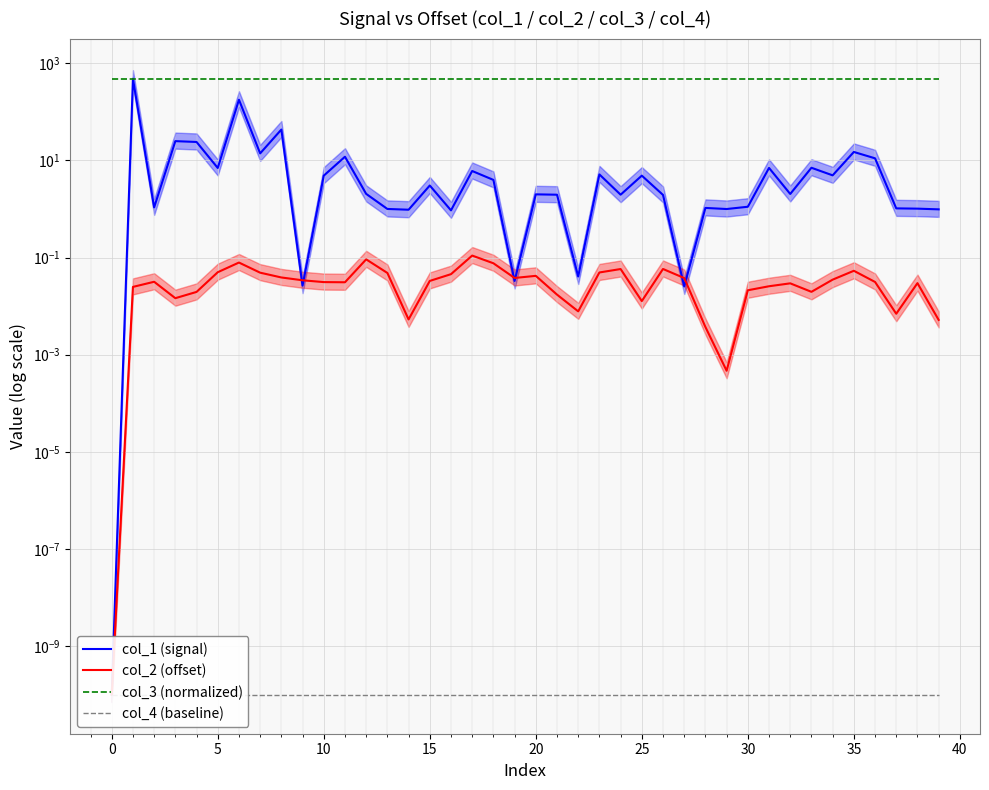

Which series has the widest spread of values?

col_1 (signal)